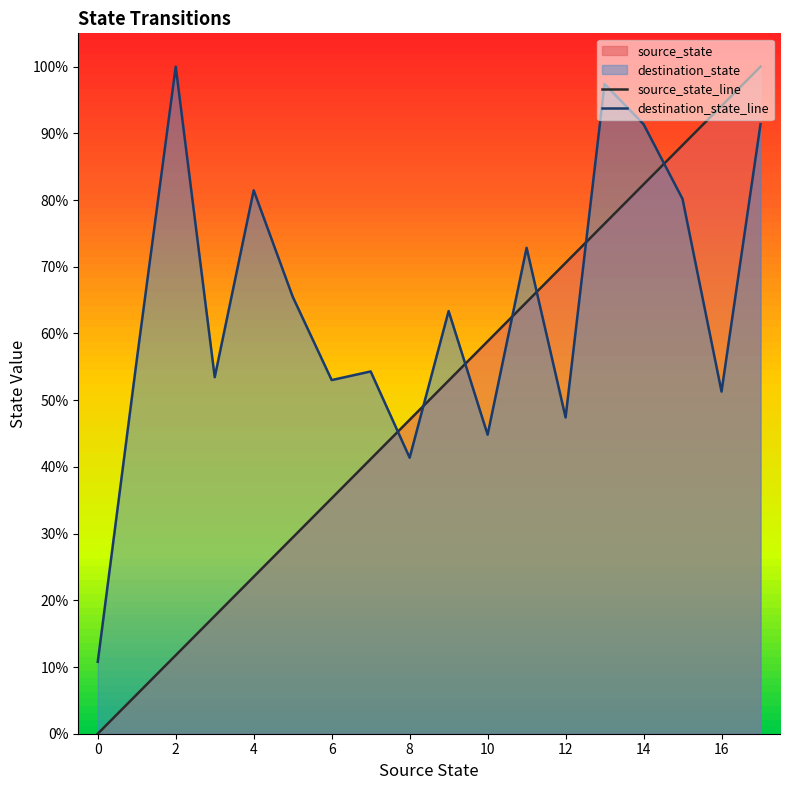

How many lines are shown in the chart?

2